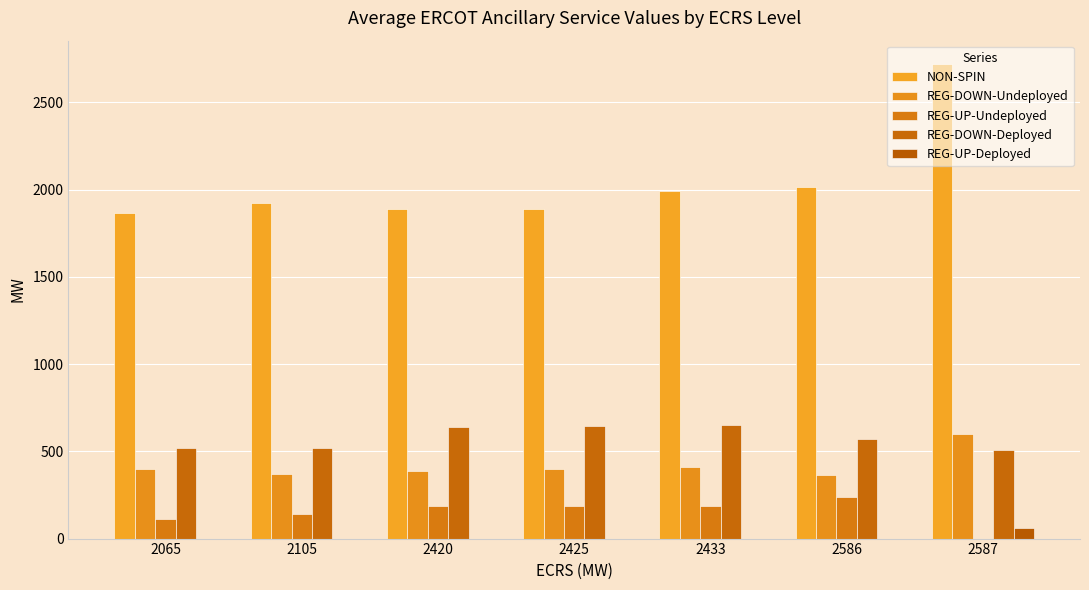

Reading left to right, list all the values displayed in this chart.

NON-SPIN: 1865	1921	1887	1887	1995	2018	2718
REG-DOWN-Undeployed: 396	368	387	397	413	365	601
REG-UP-Undeployed: 112	140	187	187	187	236	0
REG-DOWN-Deployed: 522	522	638	647	652	570	510
REG-UP-Deployed: 0	0	0	0	0	0	60